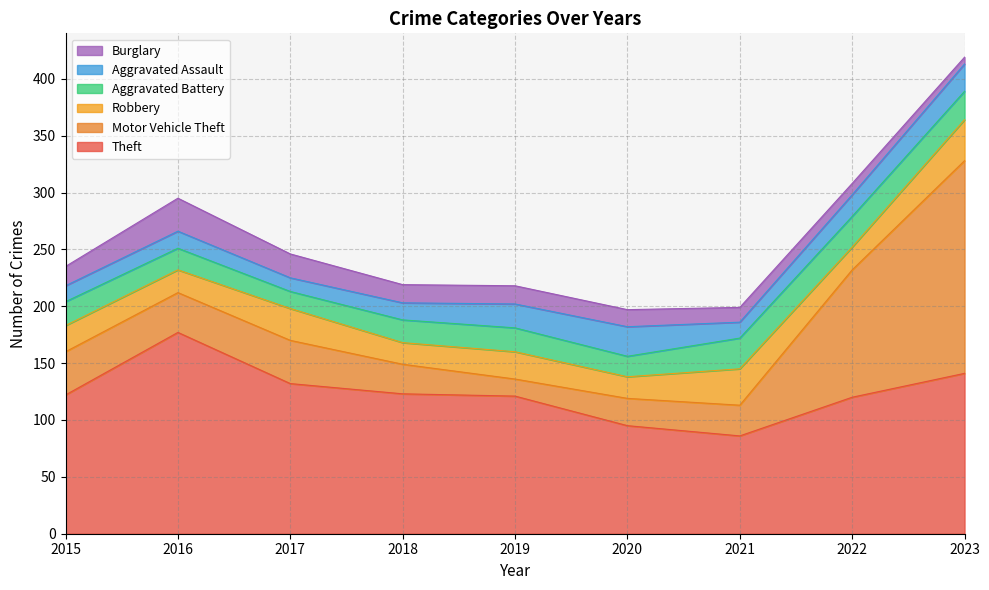

What is the sum of all Aggravated Battery values?

193